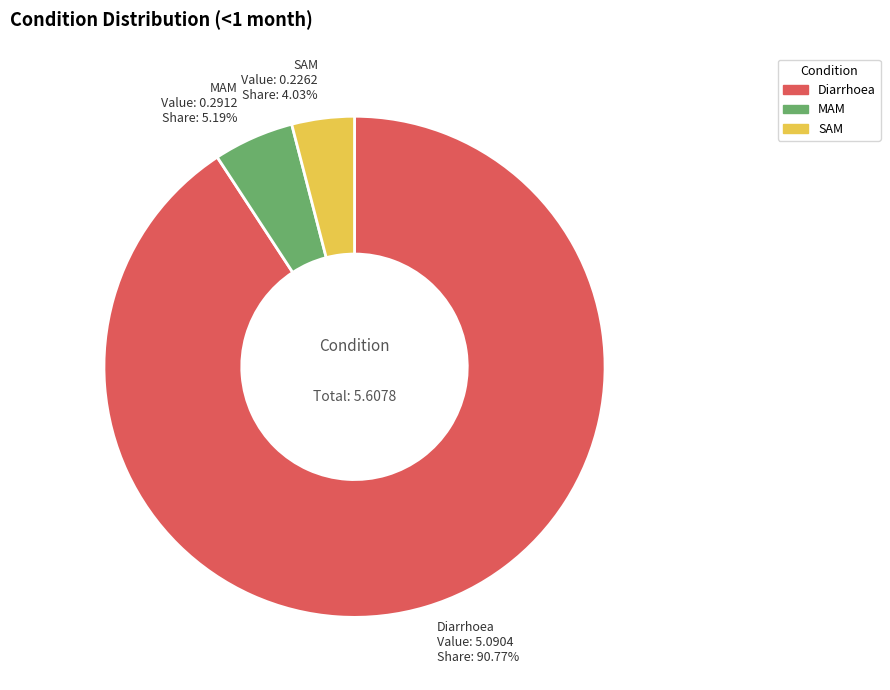

To the nearest percent, what is the difference between the SAM and Diarrhoea slice percentages?

87%